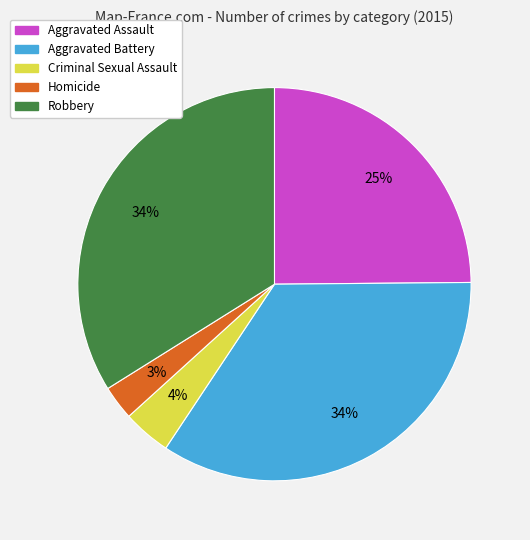

True or false: Robbery accounts for 34% of the total.

True